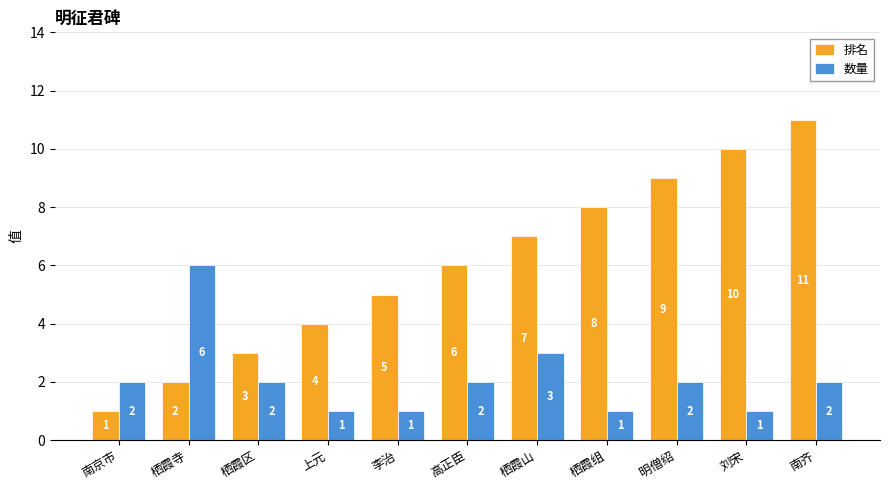

What is the difference between the 排名 values at 上元 and 南齐?

7